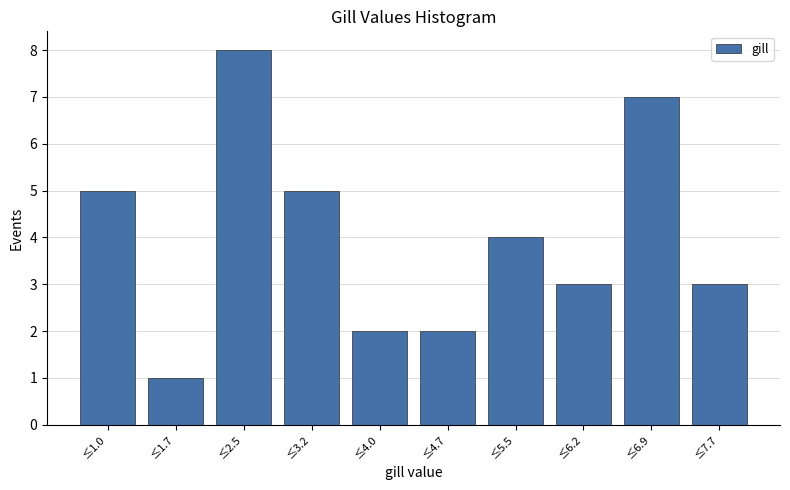

Reading left to right, what are all the values shown in this chart?

≤1.0=5	≤1.7=1	≤2.5=8	≤3.2=5	≤4.0=2	≤4.7=2	≤5.5=4	≤6.2=3	≤6.9=7	≤7.7=3